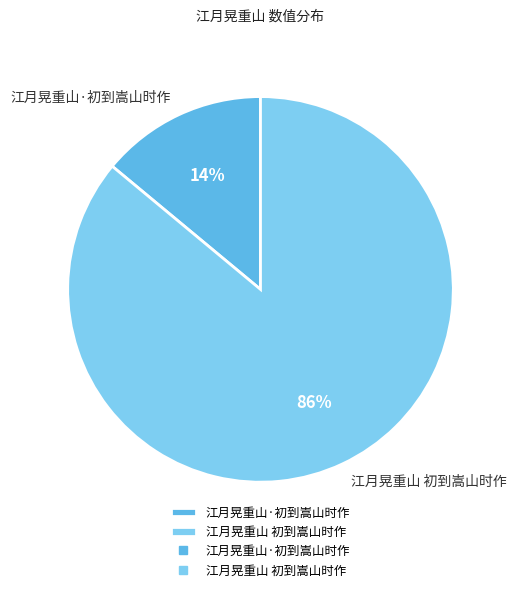

To the nearest percent, what is the combined percentage of 江月晃重山 初到嵩山时作 and 江月晃重山·初到嵩山时作?

100%